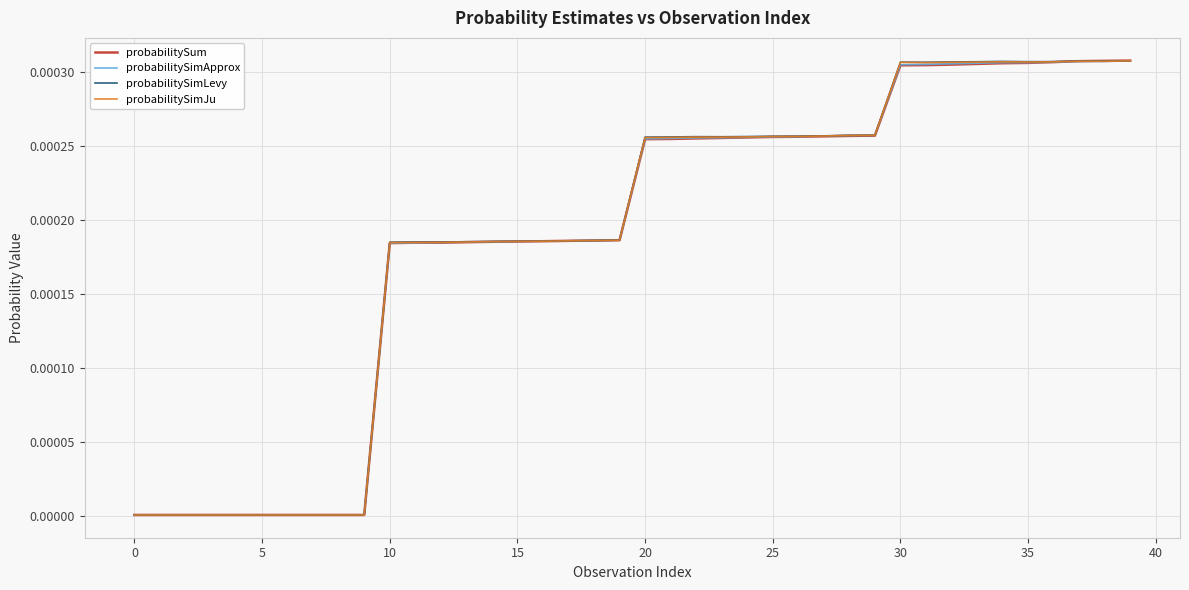

In probabilitySimLevy, how many points are higher than both neighbors (excluding endpoints)?

8